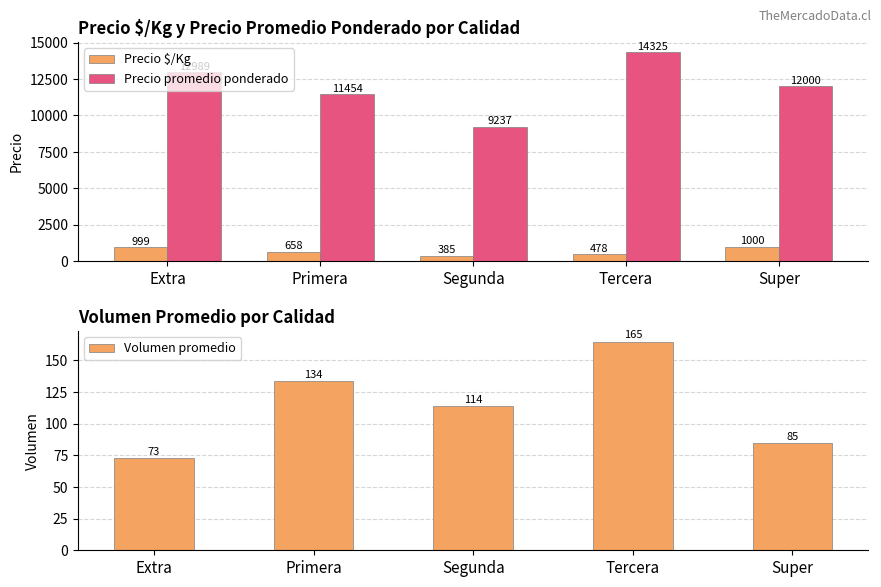

Rank the series by their maximum value, from lowest to highest.

Volumen promedio, Precio $/Kg, Precio promedio ponderado